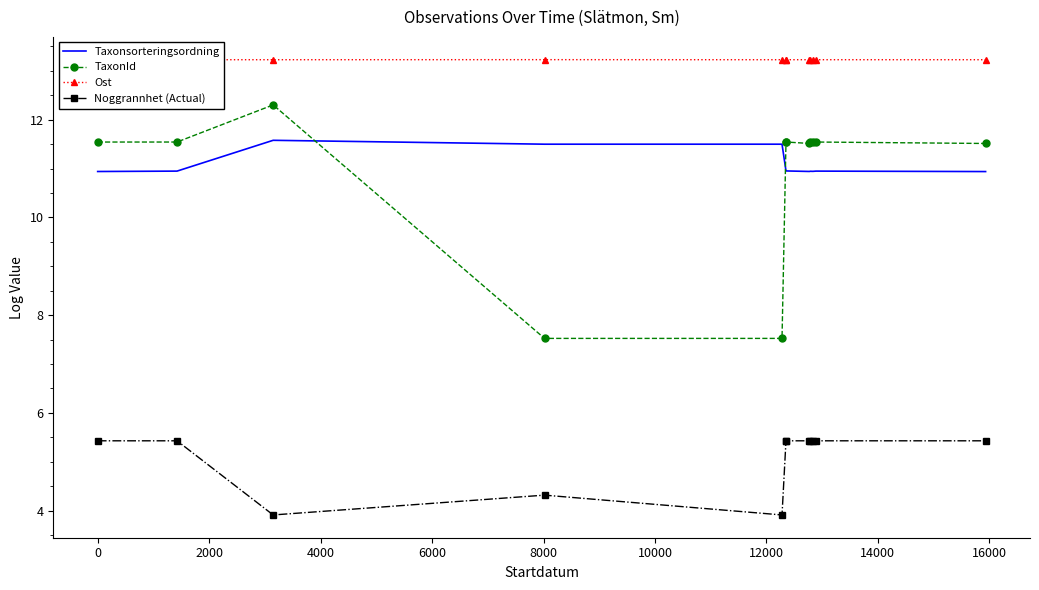

How many lines are shown in the chart?

4